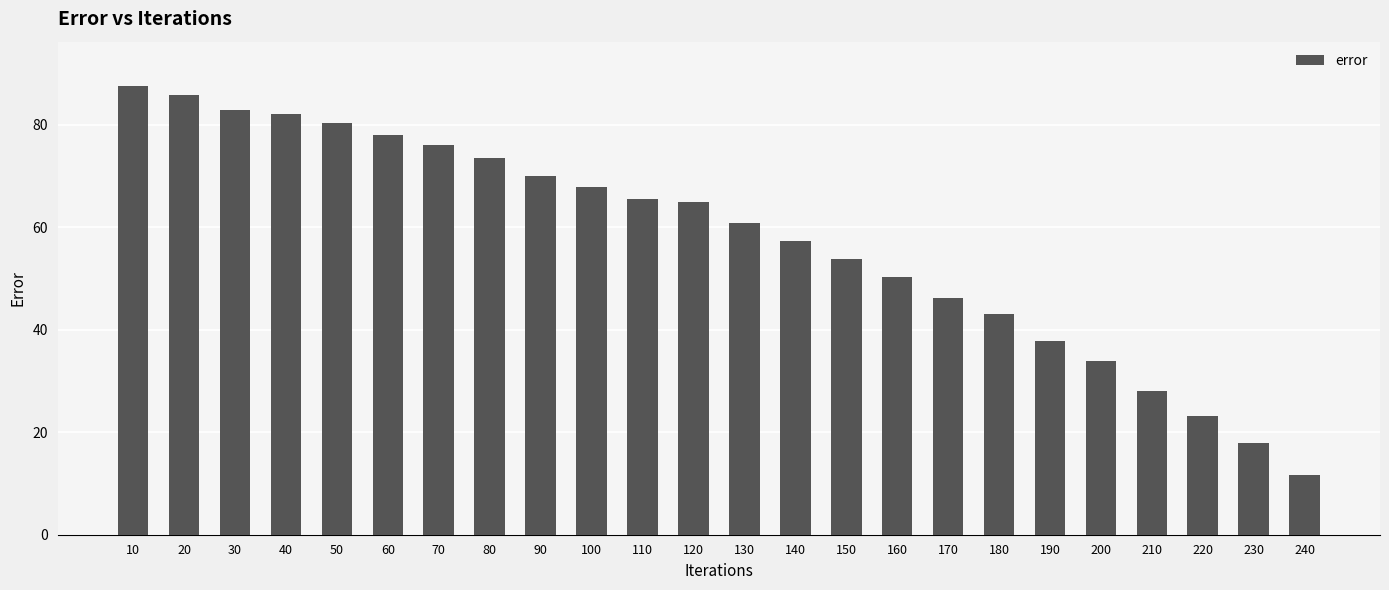

The value at 20 is 85.8. True or false?

True